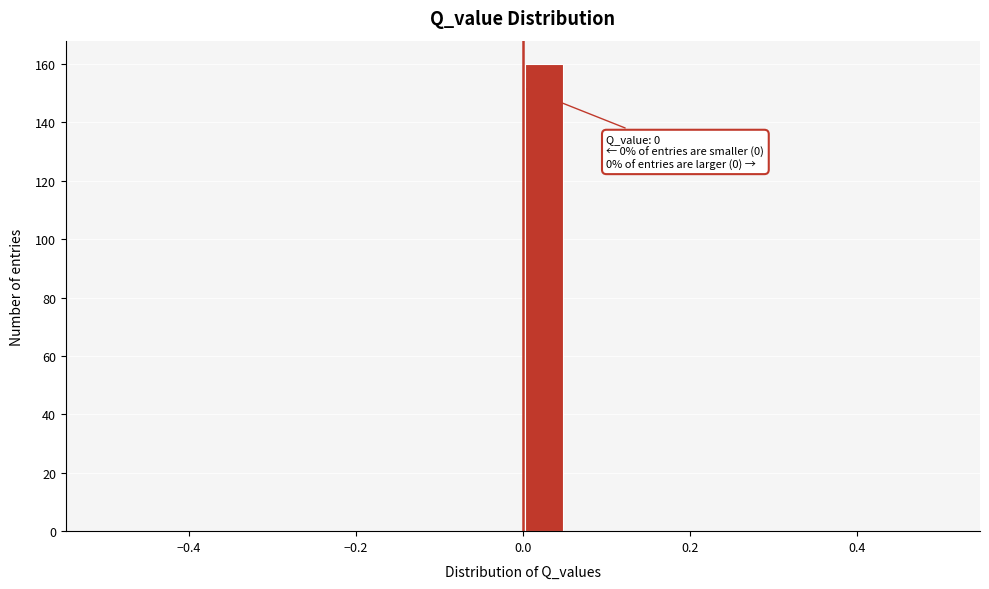

Read against the x-axis, roughly where is the centre of the tallest bar?

0.02